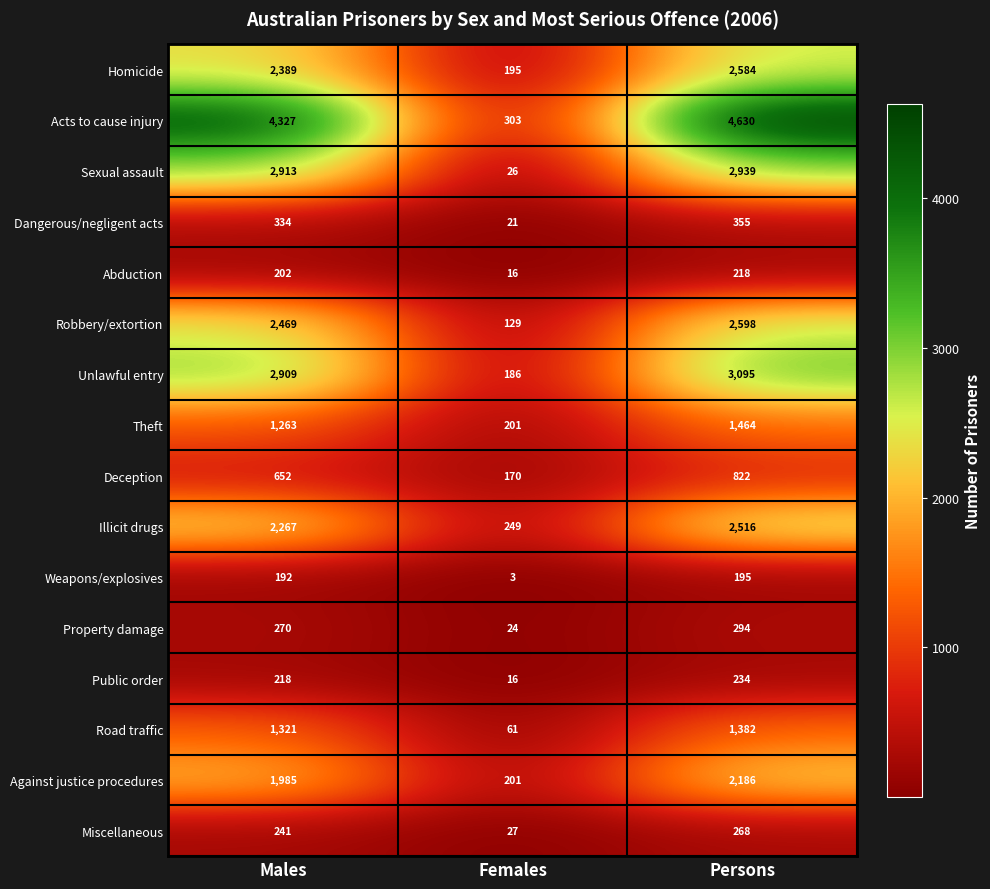

Which series has the largest range (max minus min)?

Acts to cause injury